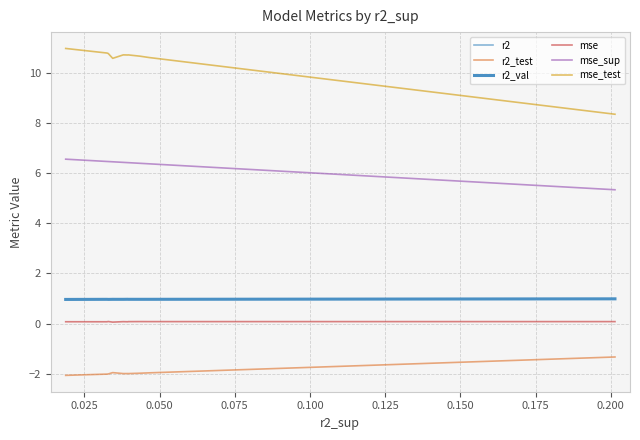

How many lines are shown in the chart?

6